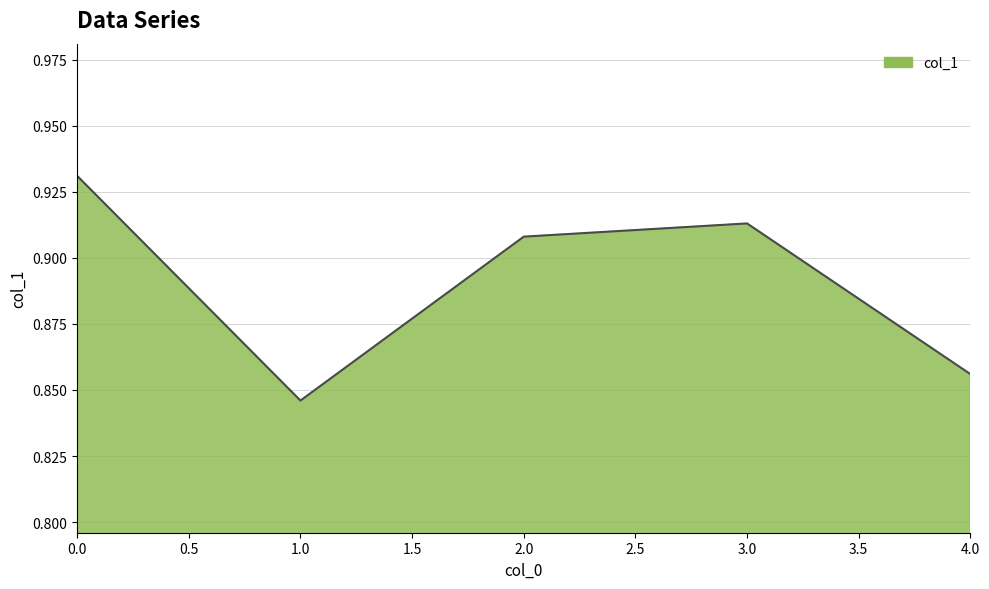

What position from the left is 2.0?

3